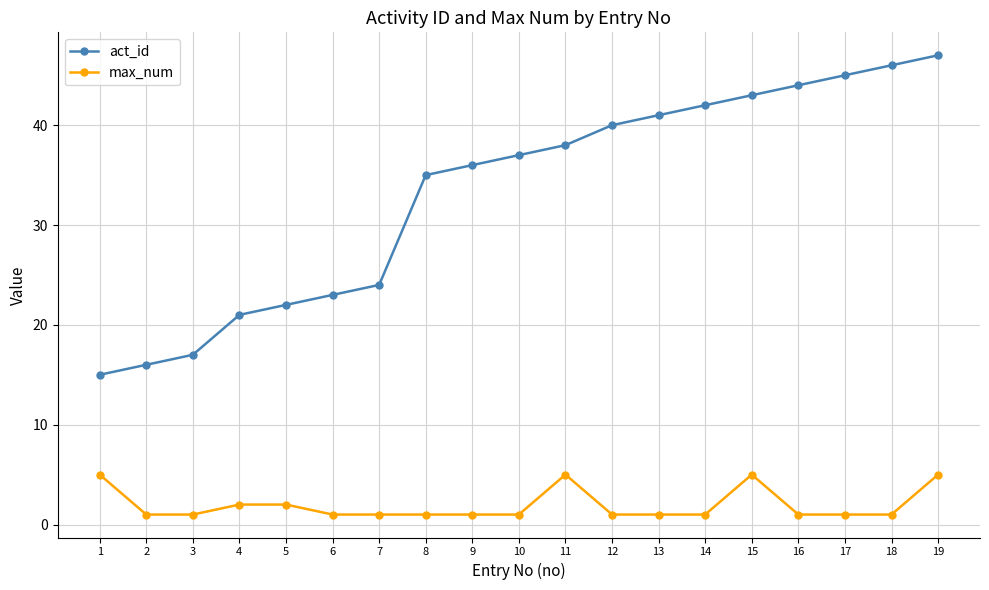

How many max_num values are between 1 and 2?

15